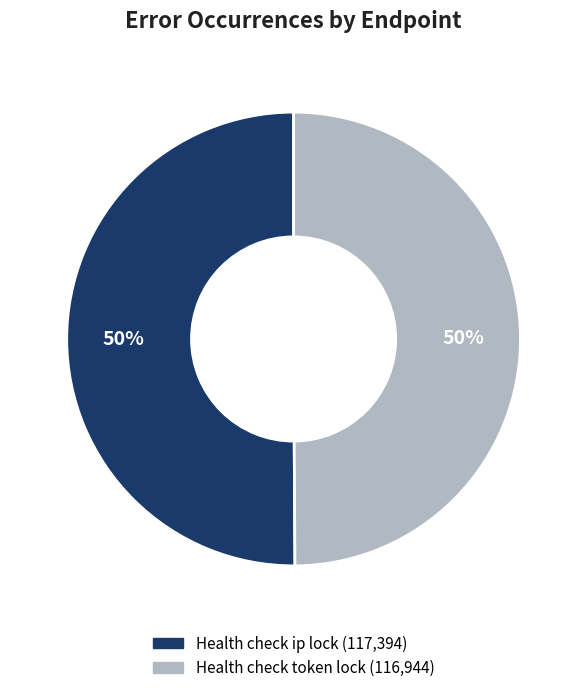

What percentage is the Health check ip lock slice, to the nearest percent?

50%